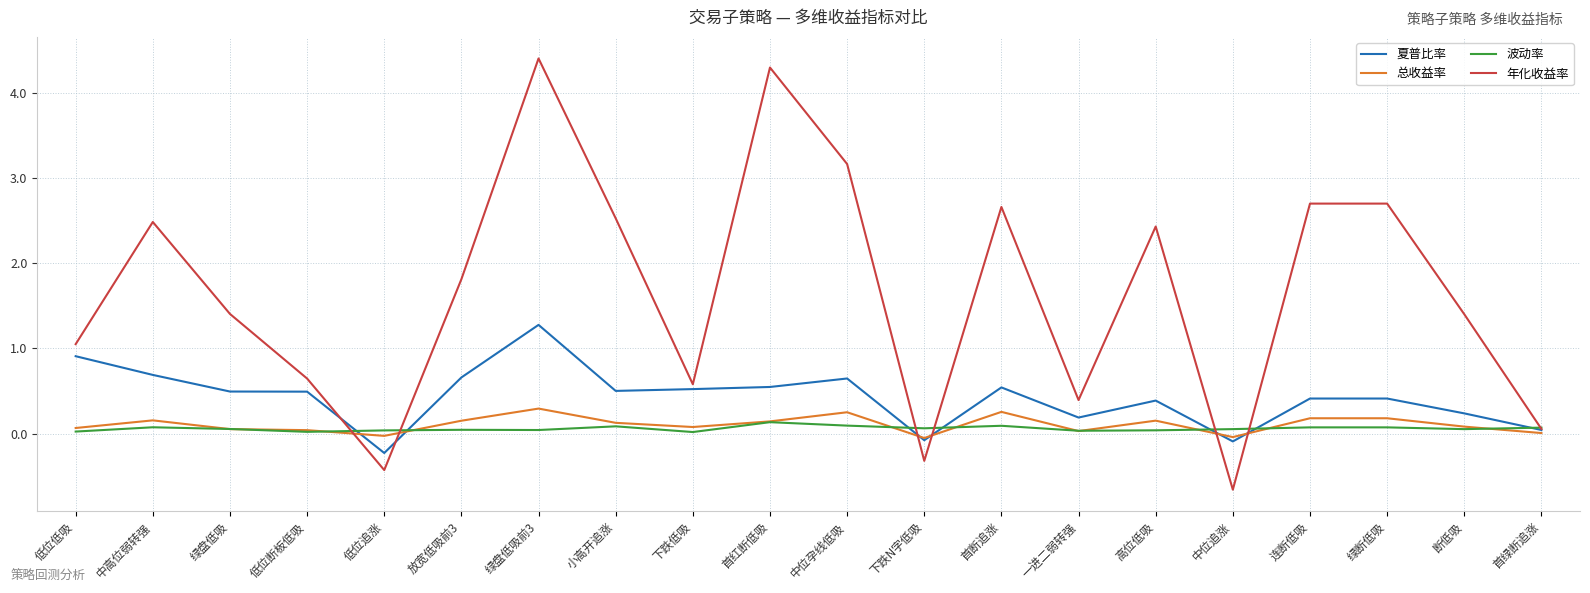

At how many categories does at least one series exceed 2?

9